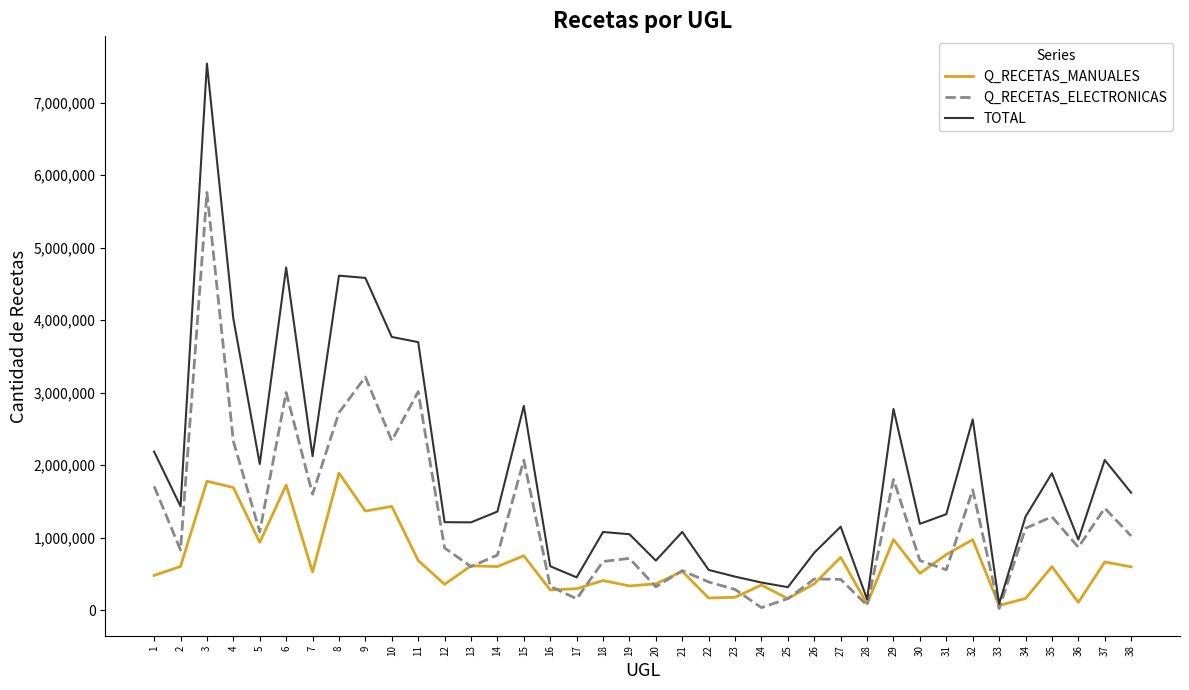

How many values in the Q_RECETAS_MANUALES series are below 596461?

19